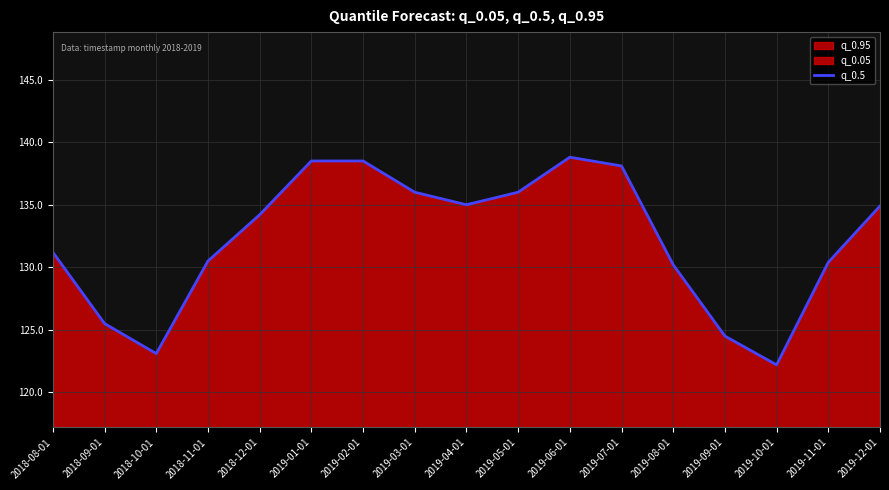

Approximately how many times larger is the value at 2019-03-01 compared to 2019-11-01?

1.0